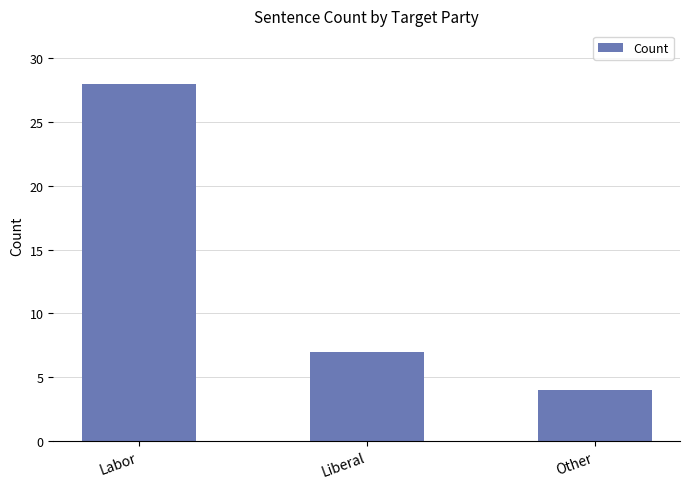

How many data points does each series have?

3